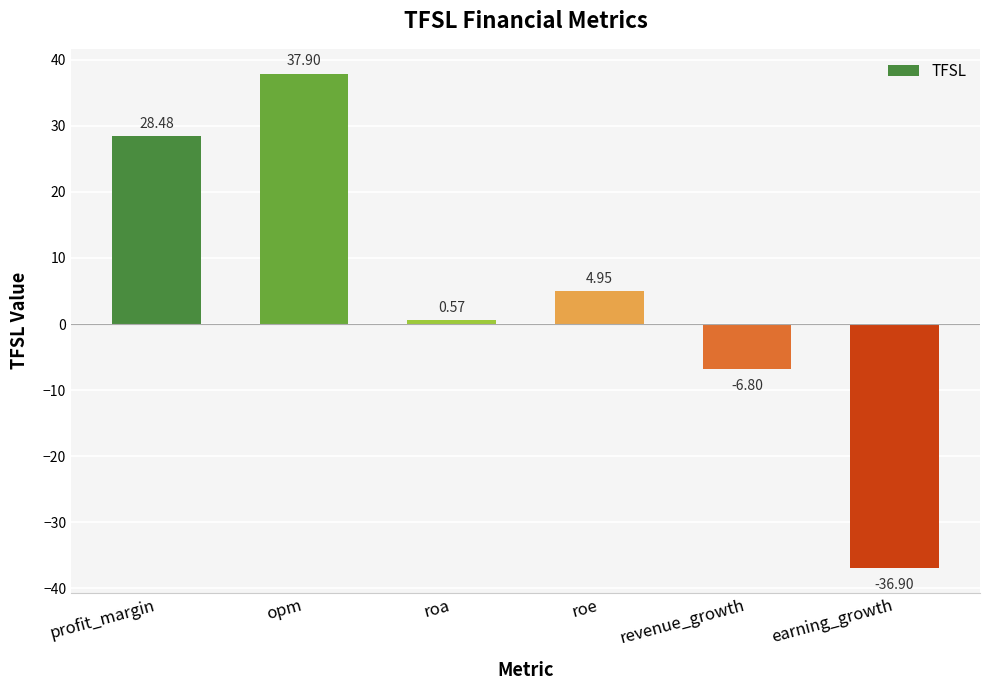

What is the value of the 1st bar from the left?

28.5